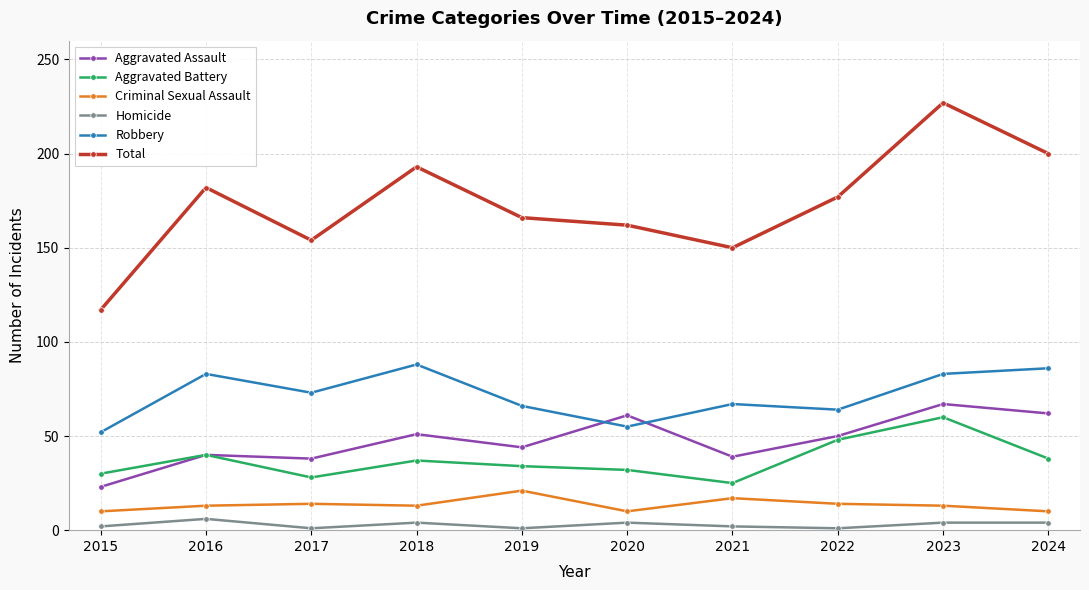

Where is the first local maximum for Total?

2016